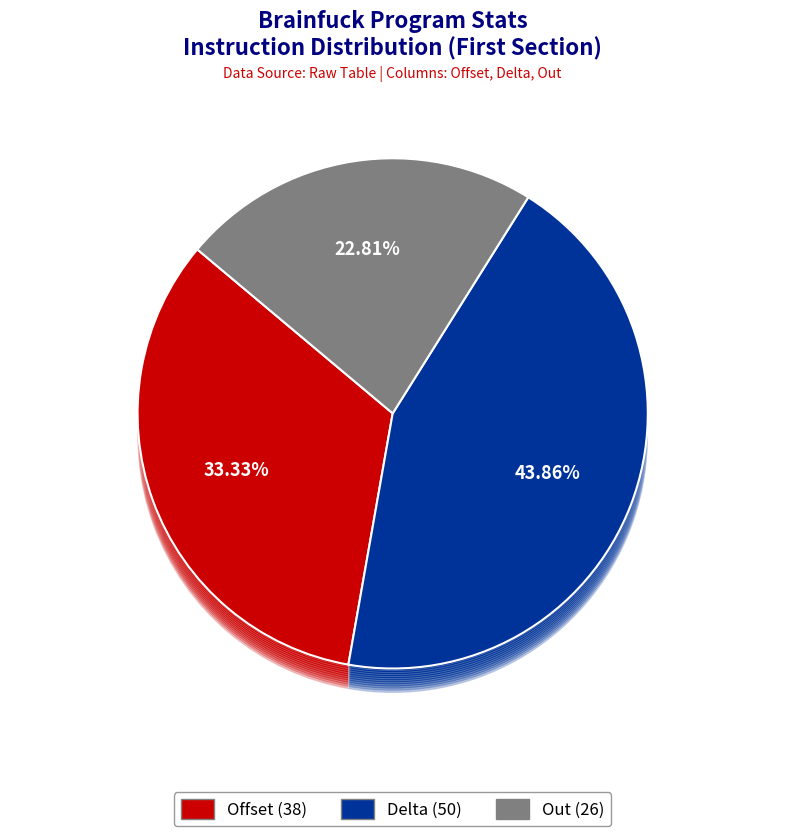

What is the change in value from Offset to Delta?

+12